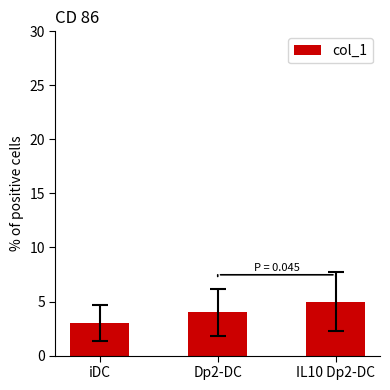

Which category has the highest value across all series?

IL10 Dp2-DC